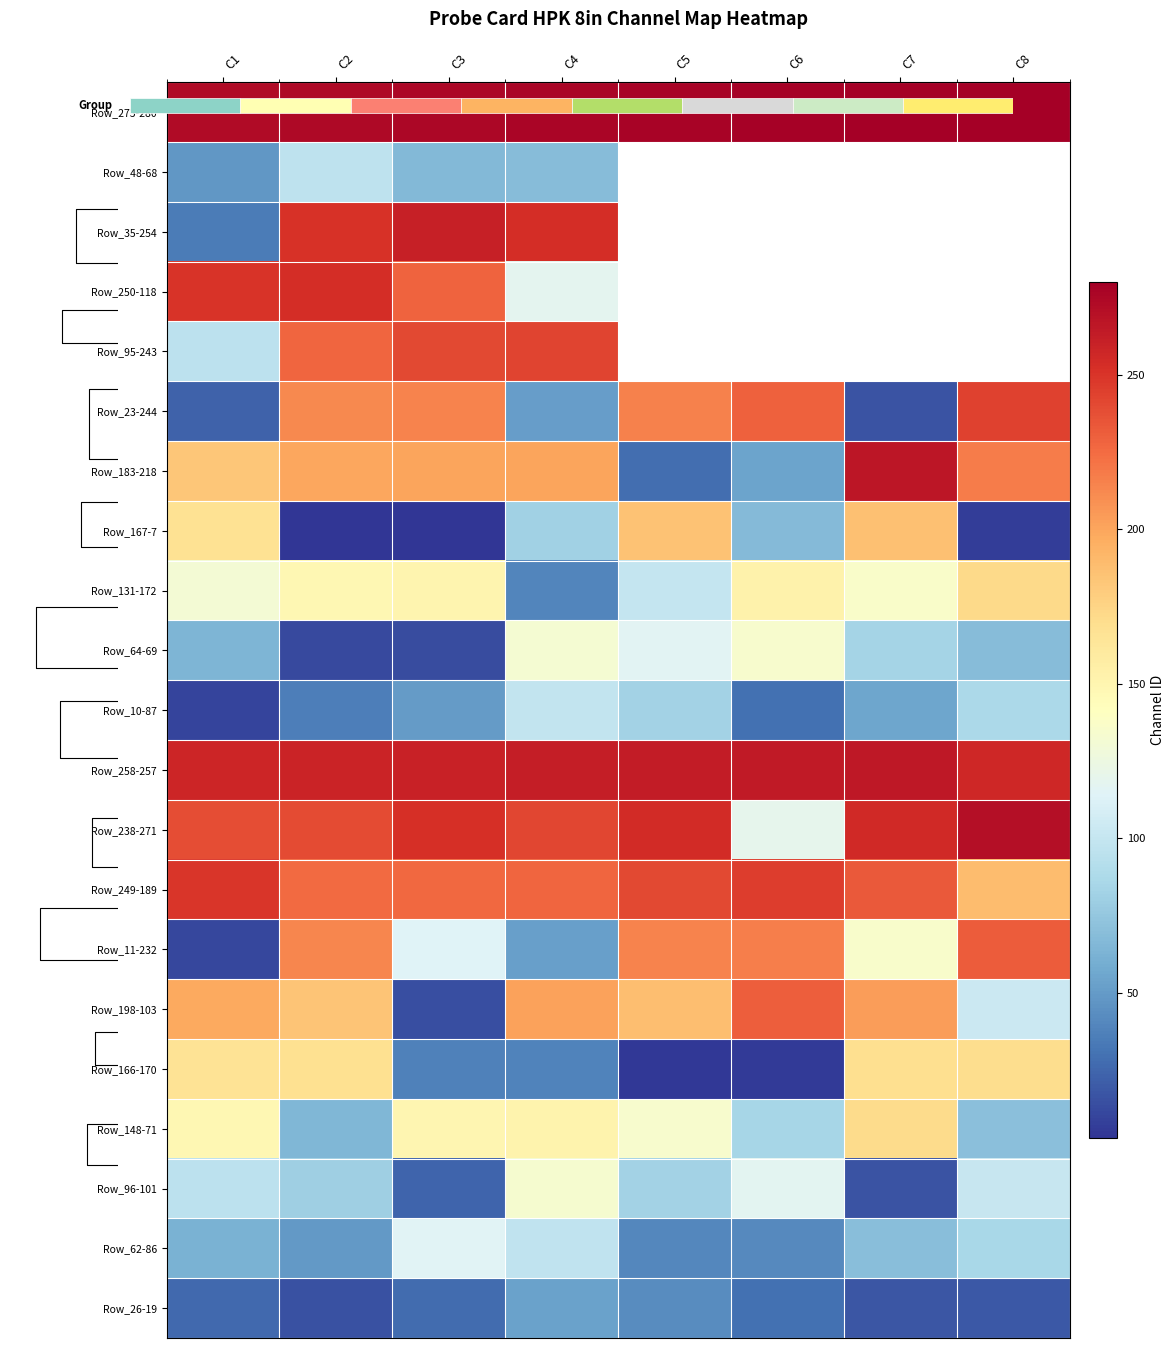

Which category has the lowest value in the Row_167-7 series?

C2